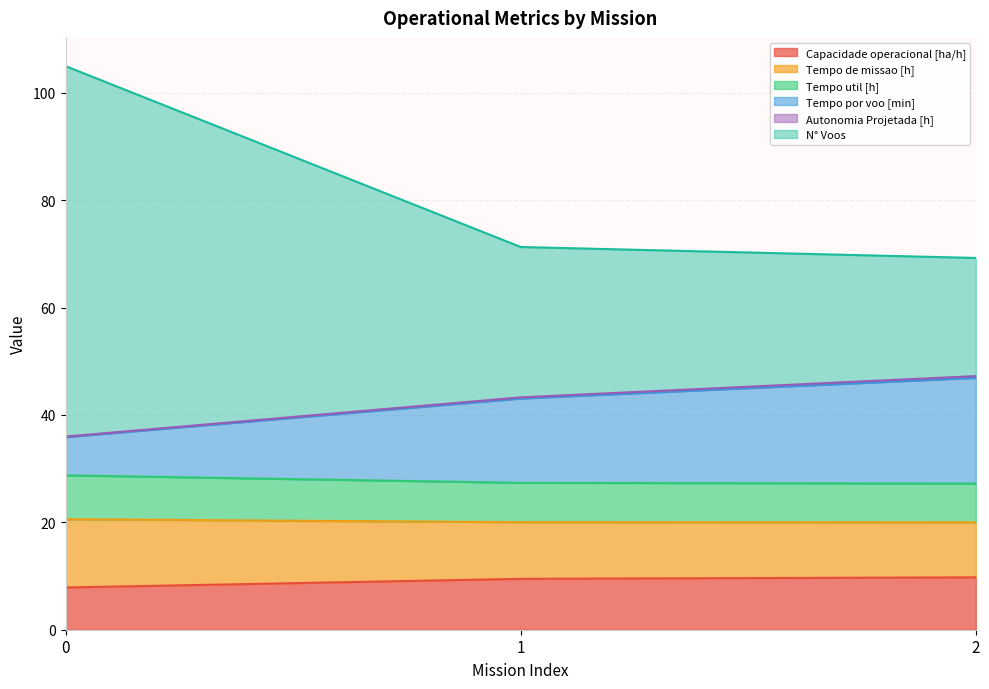

Count the number of data series in this chart.

6